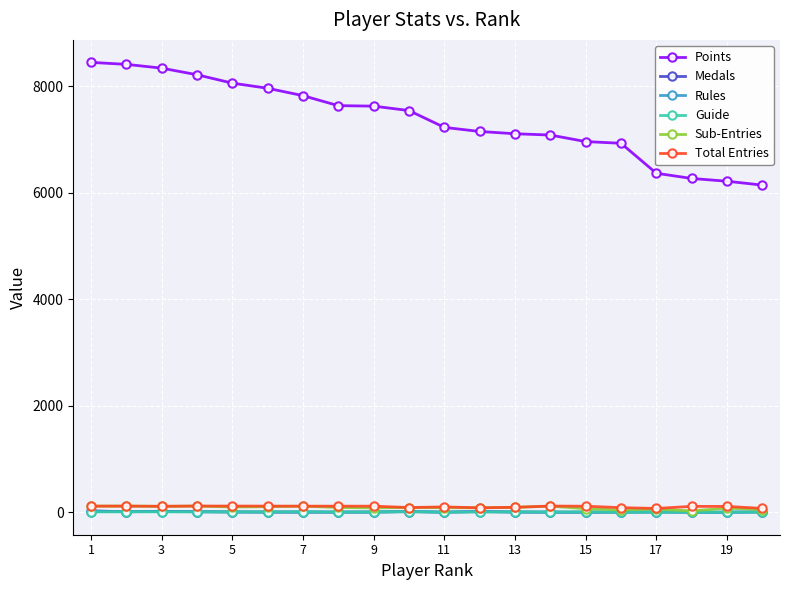

At how many categories does at least one series exceed 1436?

20